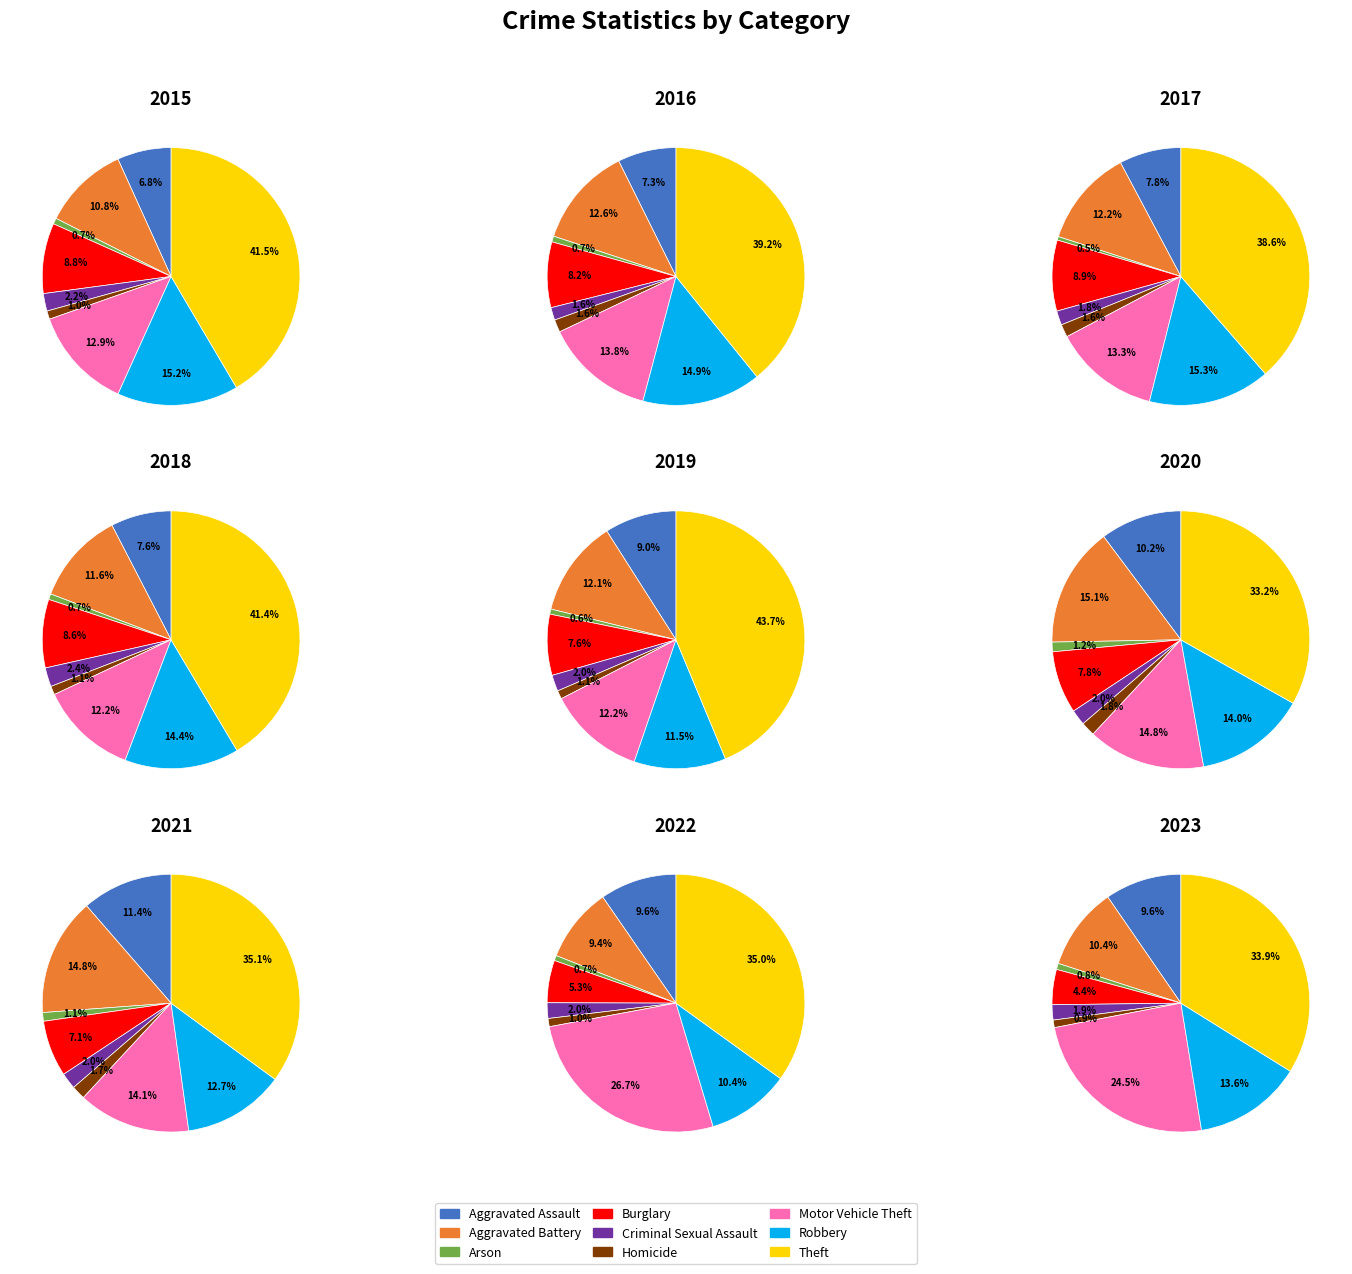

What percentage is the Theft slice, to the nearest percent?

42%